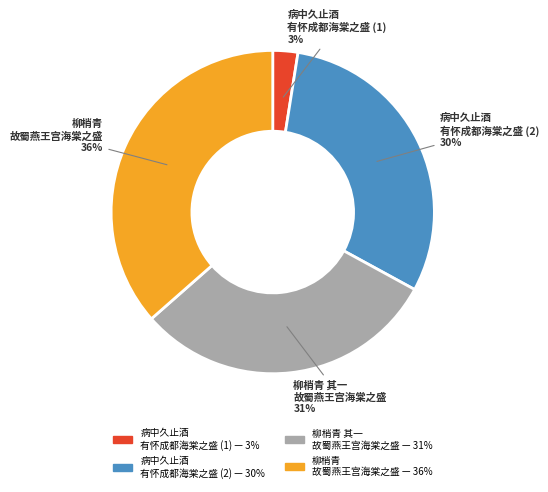

To the nearest percent, what is the average slice percentage?

25%